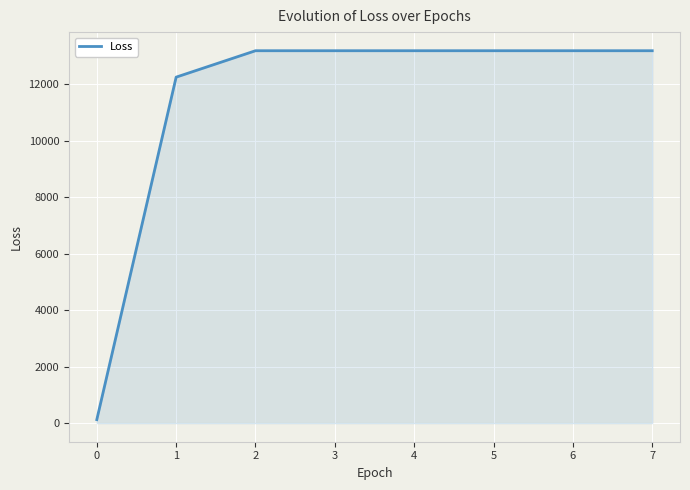

What is the difference between the maximum and second lowest values?

934.7